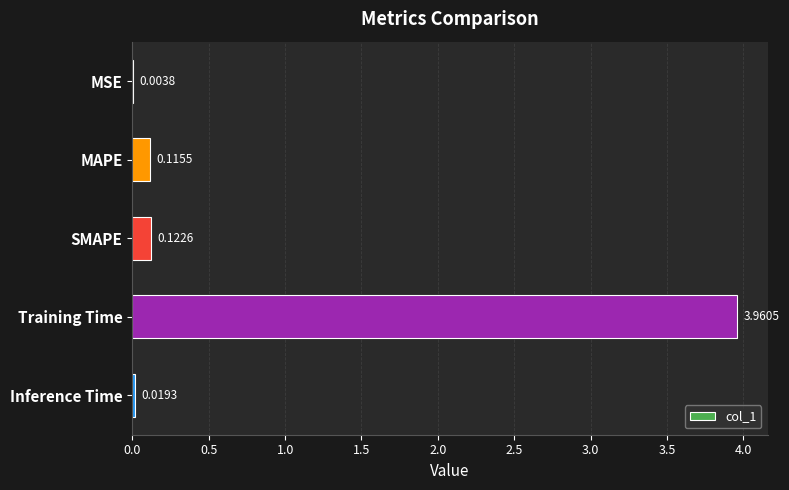

What is the change in value from MSE to Training Time?

+4.0